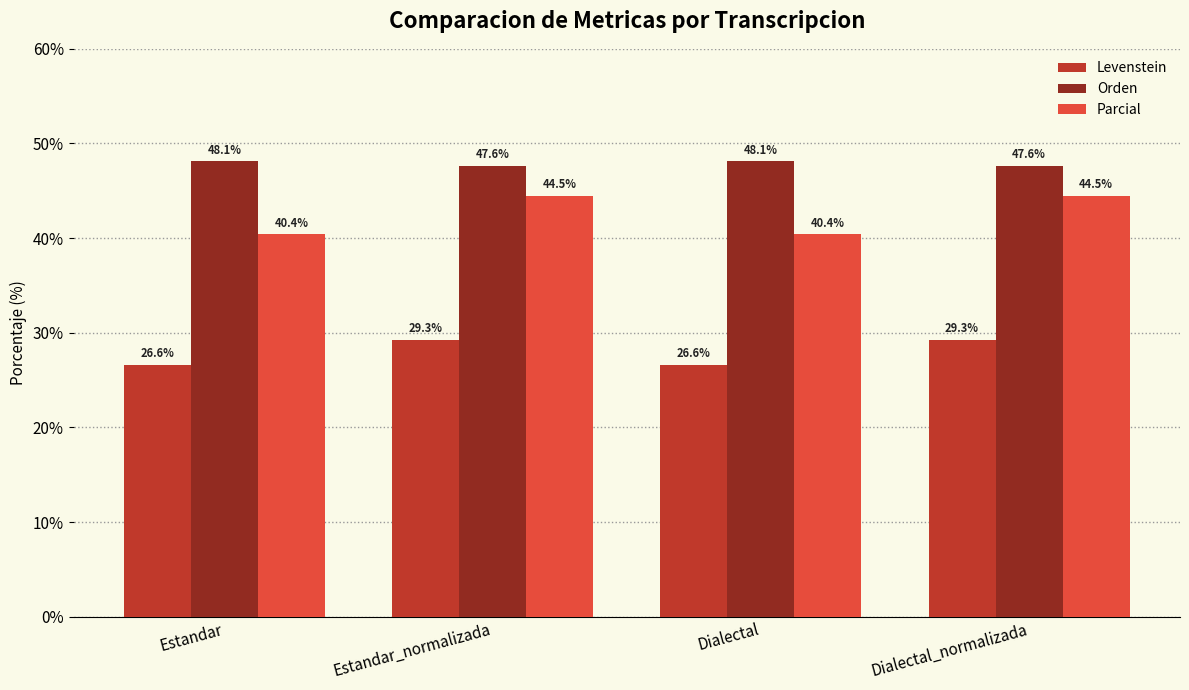

Is the value of Orden at Estandar_normalizada greater than the value of Parcial at Dialectal_normalizada?

Yes